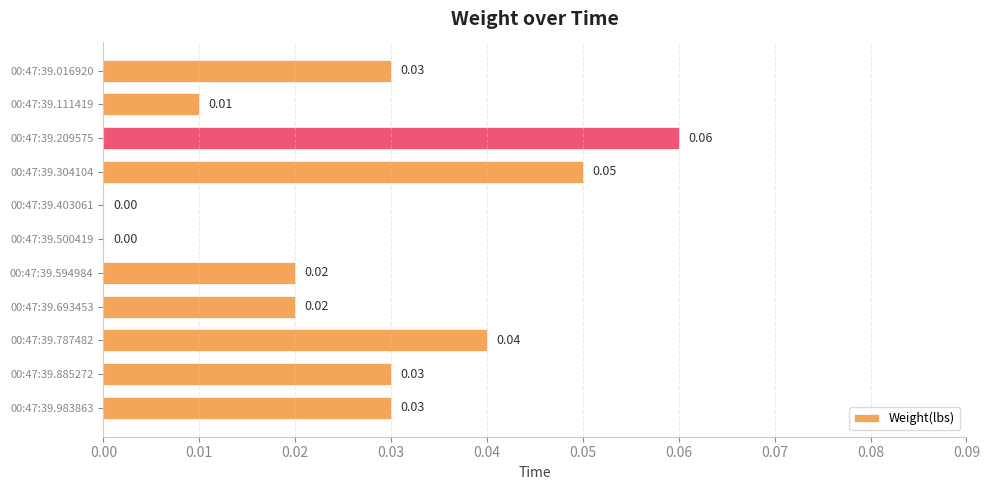

What is the sum of all values?

0.3